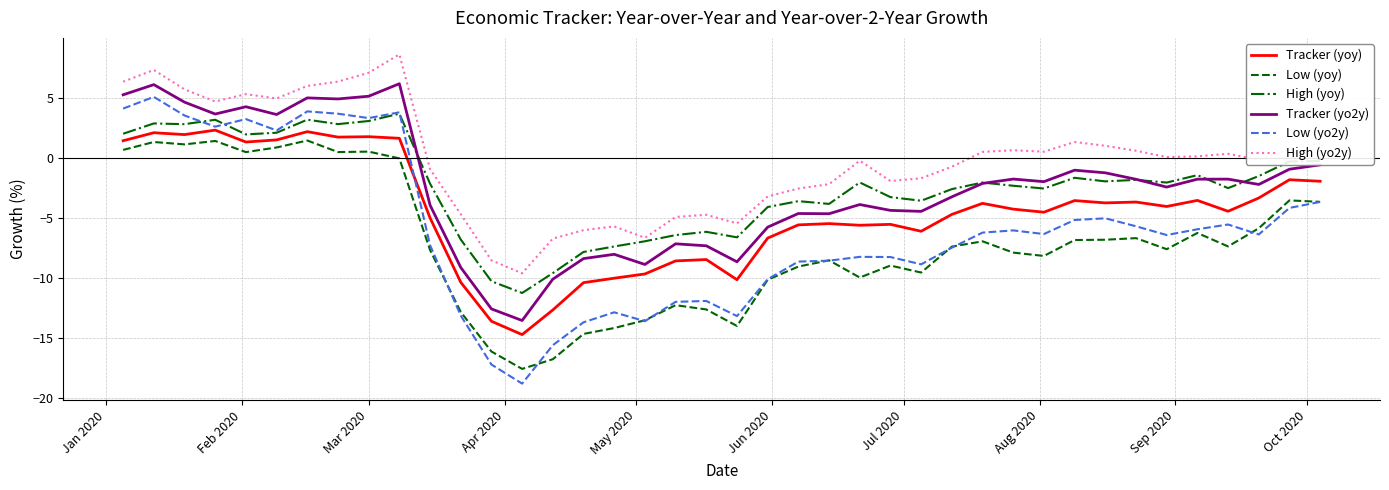

Which series has the largest range (max minus min)?

Low (yo2y)